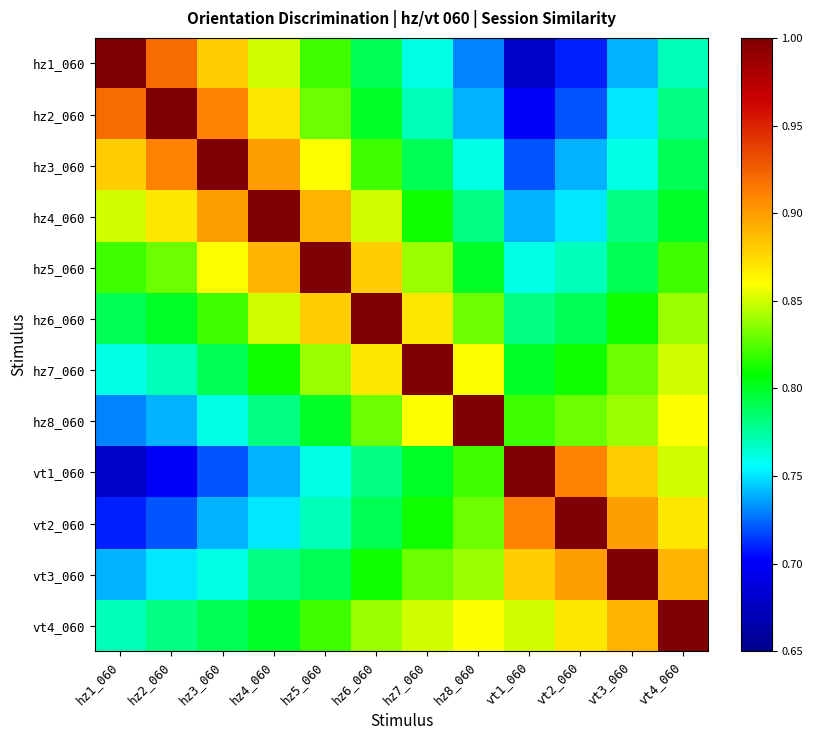

What is the total value across all series at hz1_060?

9.7